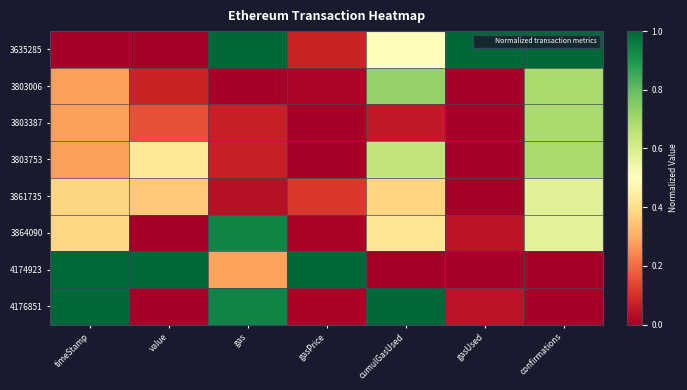

Which has a higher value, cumulGasUsed or gasUsed?

gasUsed